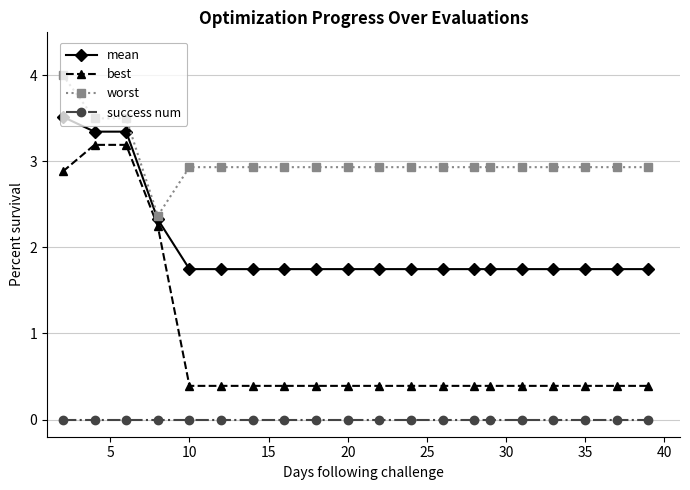

Count the number of categories in the chart.

20